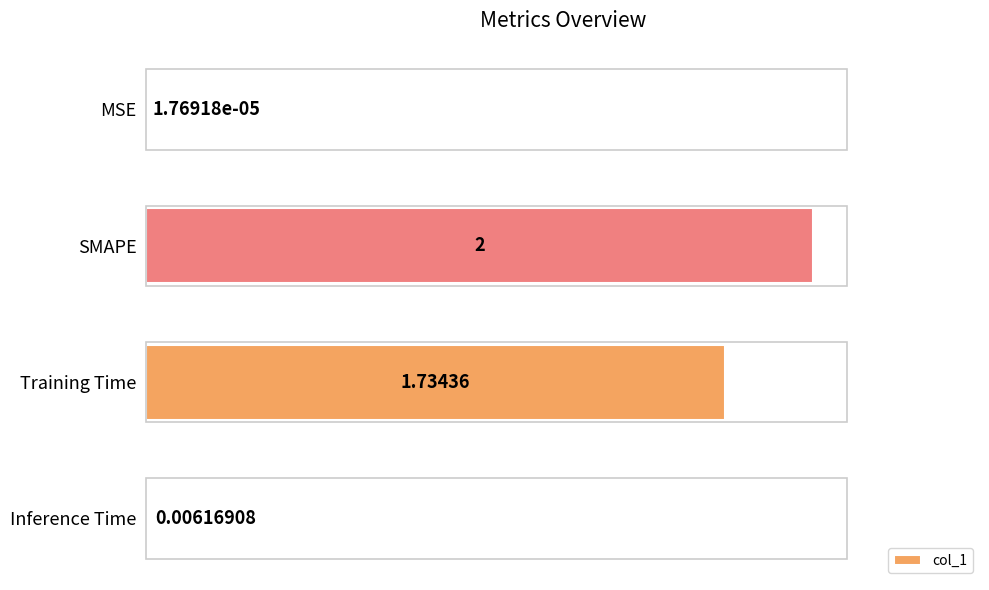

Where is the data nearest to the value 1?

Training Time